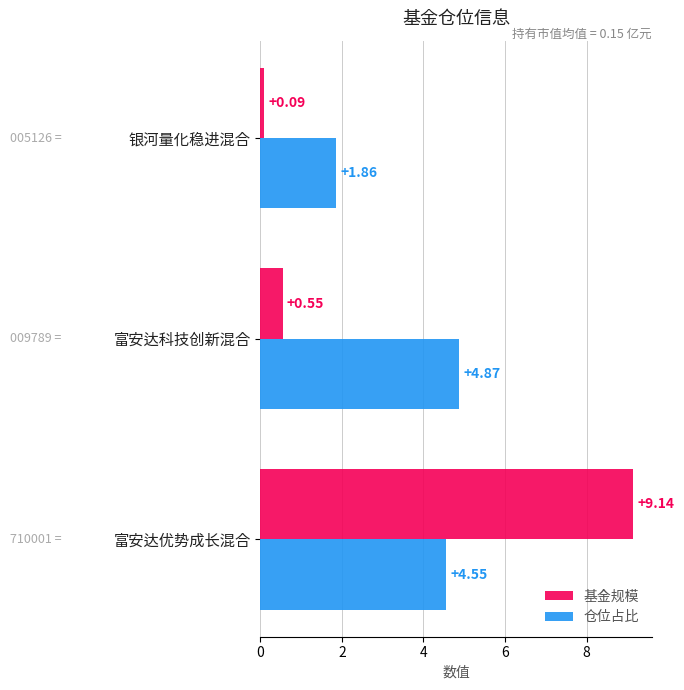

What is the difference between the second highest and minimum values in the 基金规模 series?

0.5